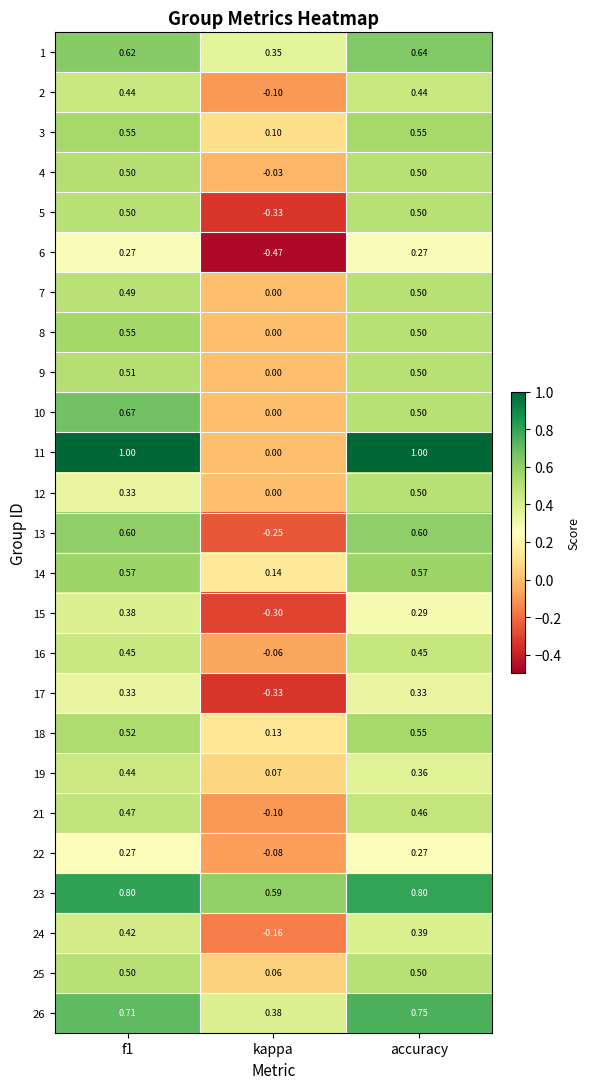

Which label corresponds to the smallest value in the chart?

kappa